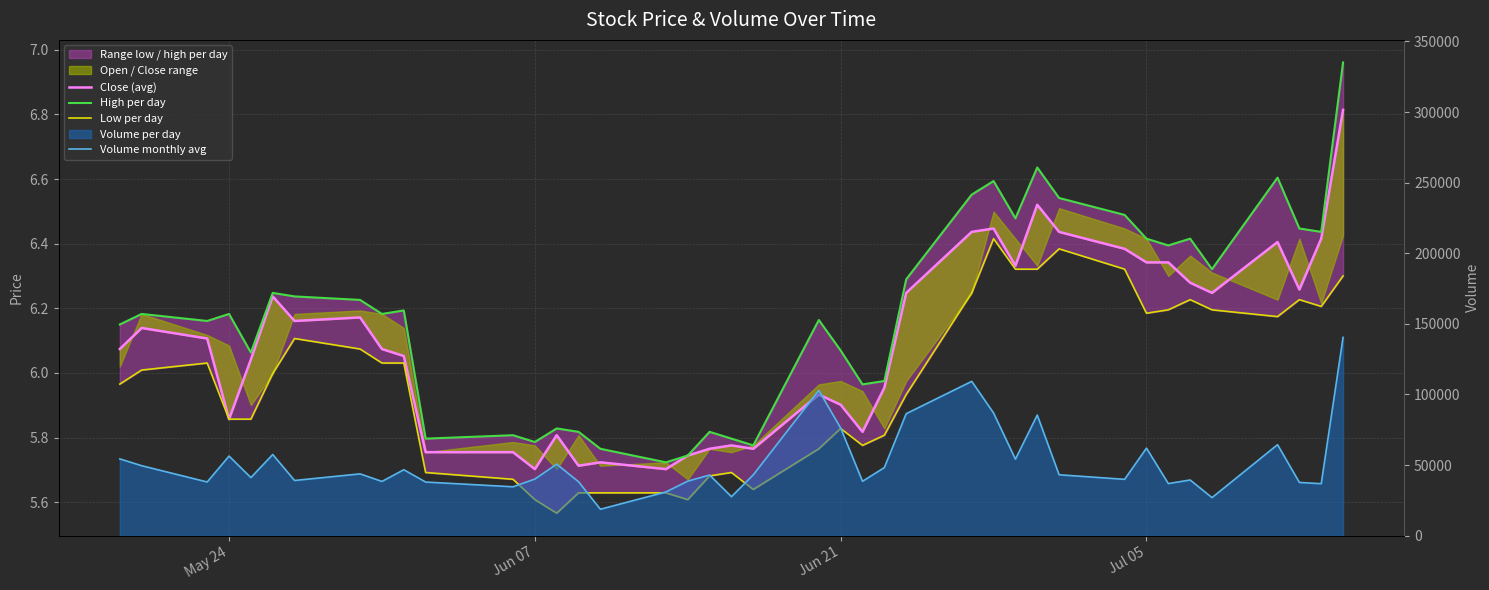

How many lines are shown in the chart?

4